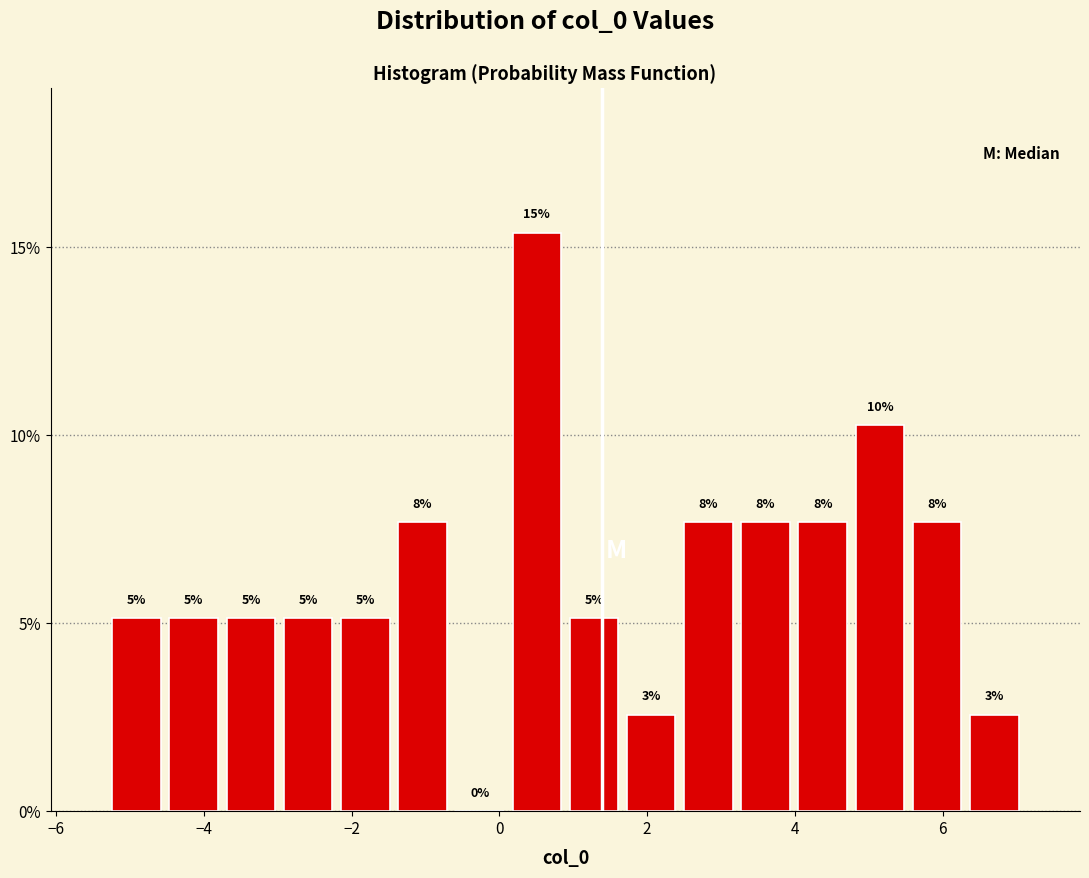

Around what value on the x-axis is the tallest bar? Give the approximate position of its centre, as read against the axis.

0.6